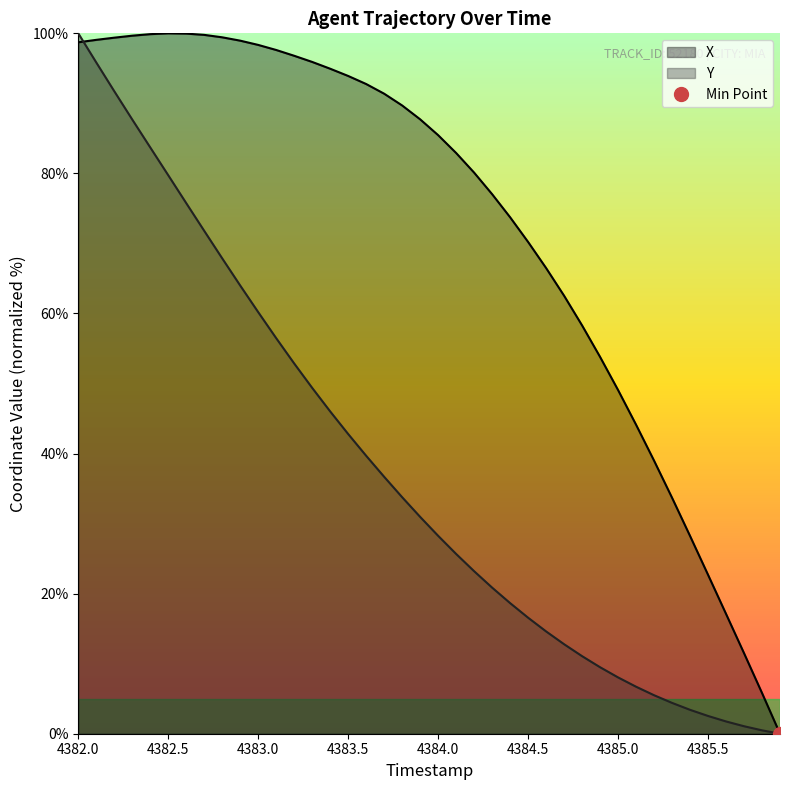

How many values in the X series exceed 87?

20